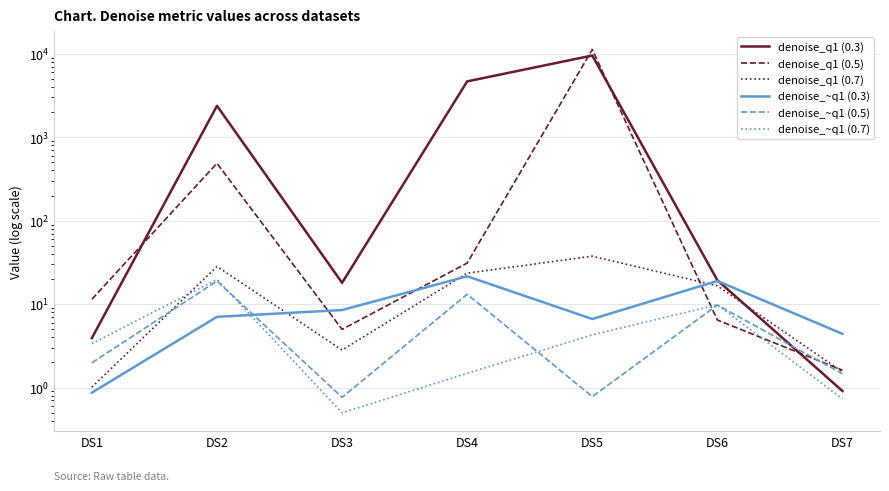

What is the difference between the highest and lowest values at DS1?

10.6